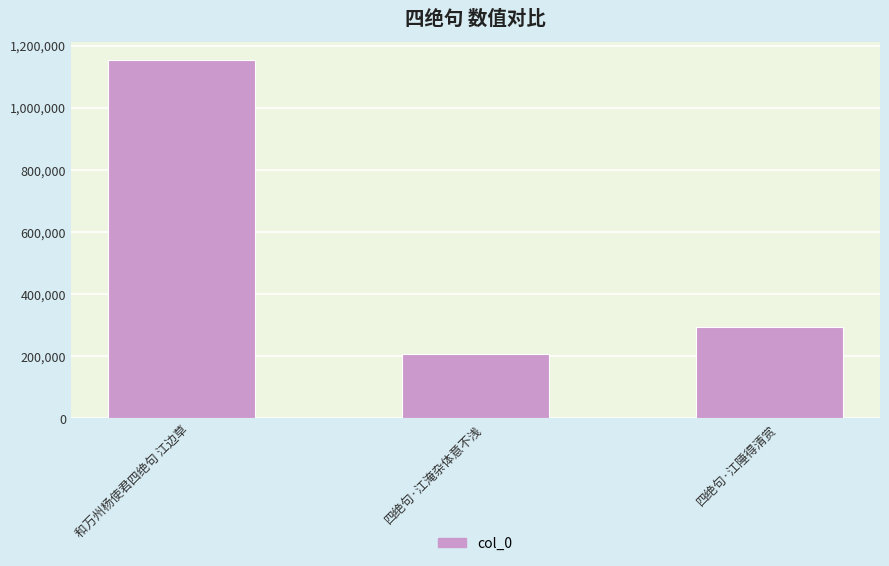

Reading right to left, what are all the values shown in this chart?

294853	206991	1155329